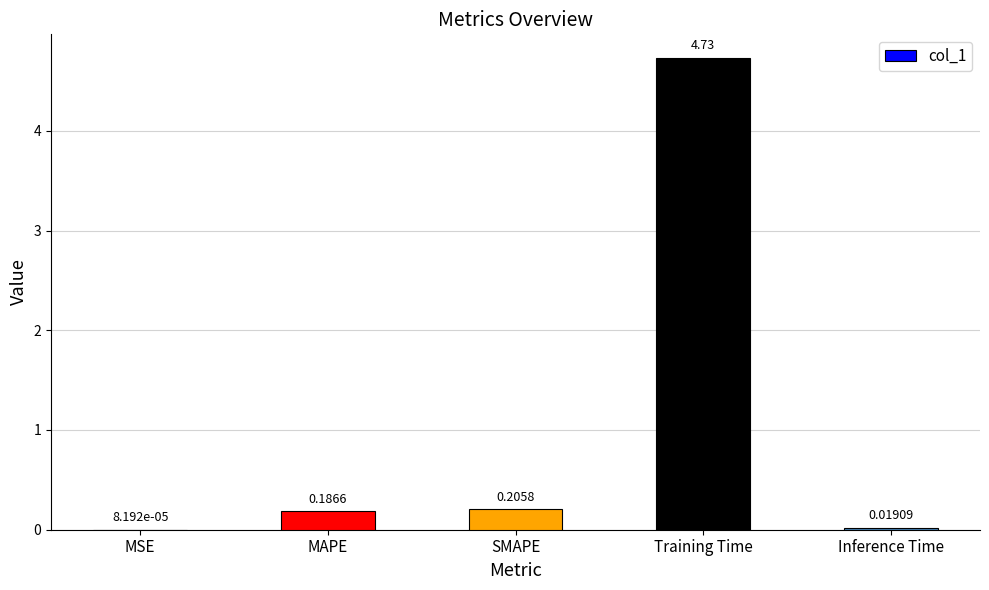

How many categories are shown in the chart?

5